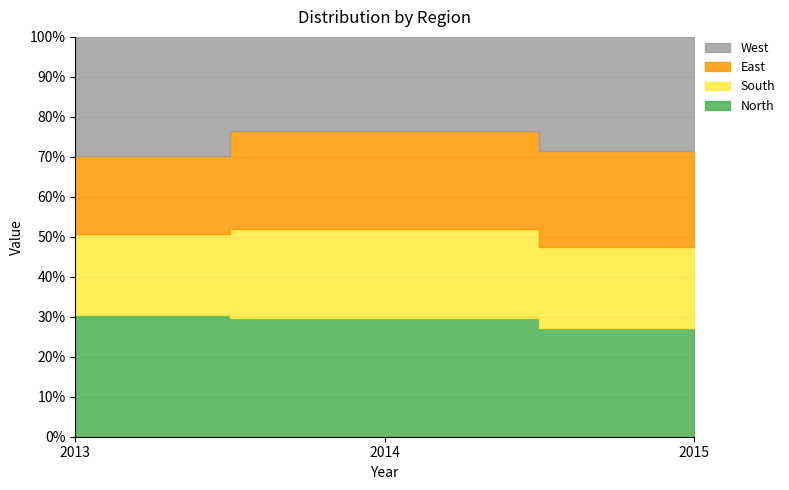

Which category has the lowest value across all series?

2013